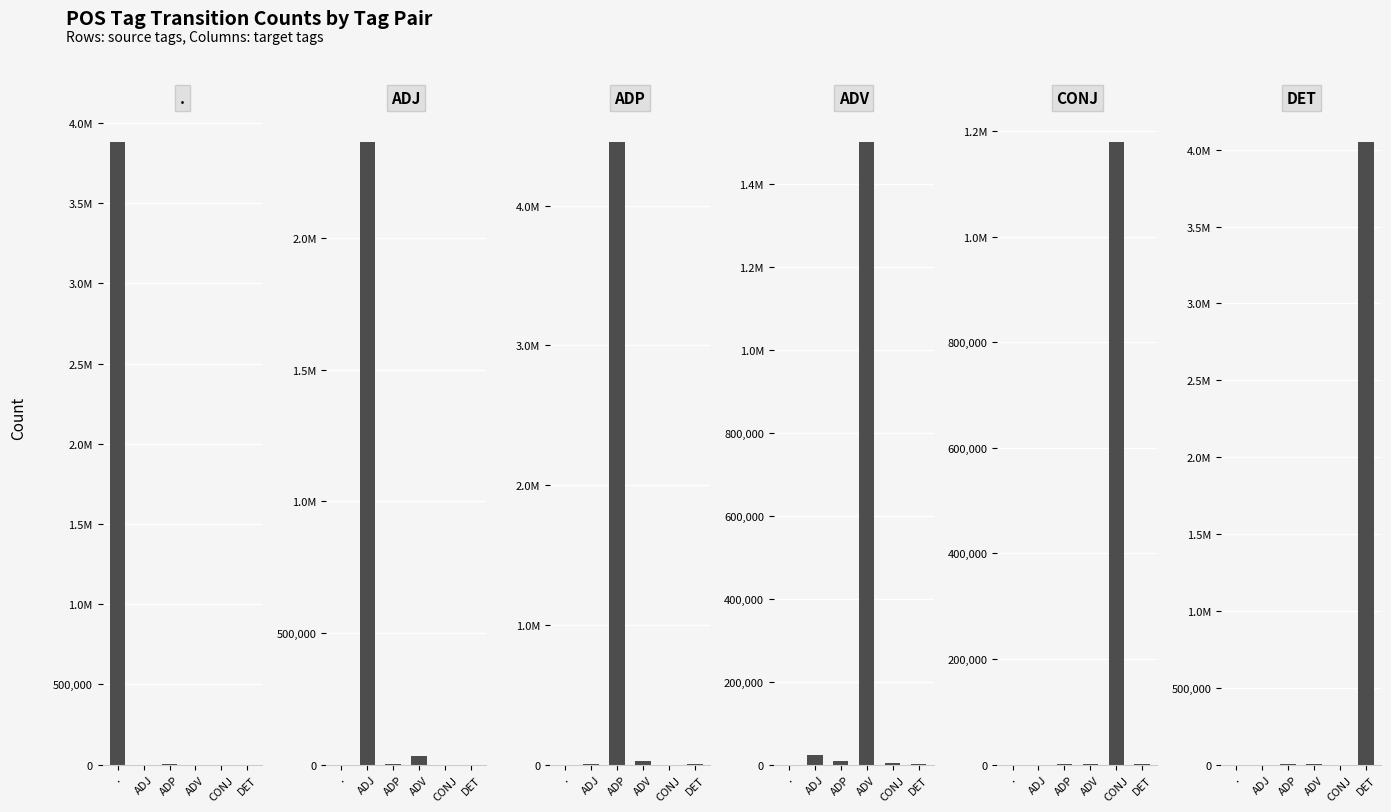

Reading left to right, list all the values displayed in this chart.

ADJ: .=7	ADJ=2362070	ADP=999	ADV=31479	CONJ=24	DET=280
ADP: .=210	ADJ=2099	ADP=4452937	ADV=24831	CONJ=702	DET=6734
ADV: .=49	ADJ=22853	ADP=9544	ADV=1499394	CONJ=3622	DET=1075
CONJ: .=48	ADJ=67	ADP=1985	ADV=752	CONJ=1178185	DET=570
DET: .=0	ADJ=336	ADP=2314	ADV=4896	CONJ=367	DET=4047084